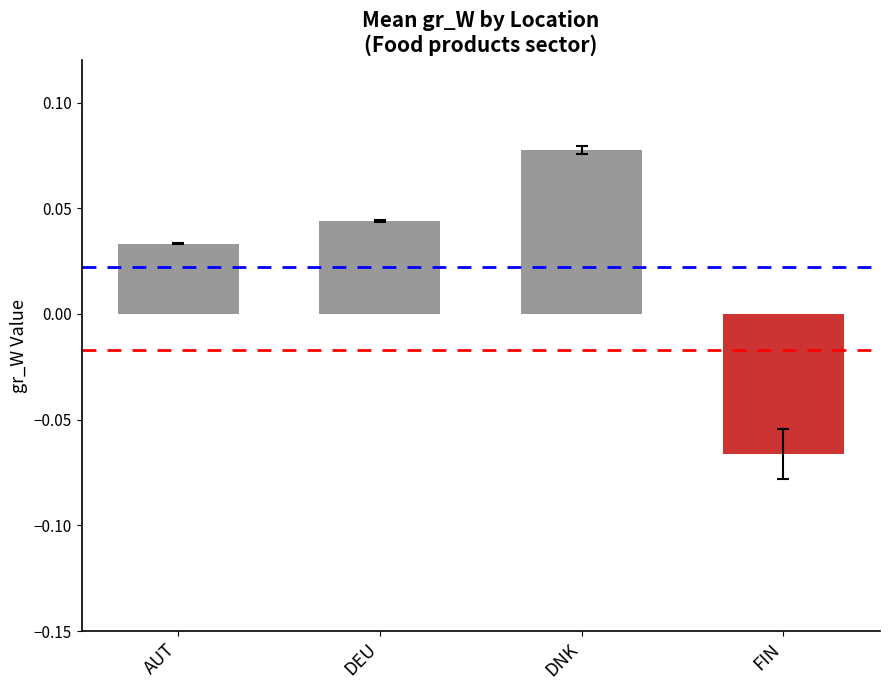

List the labels in order of value, largest first.

DNK, DEU, AUT, FIN